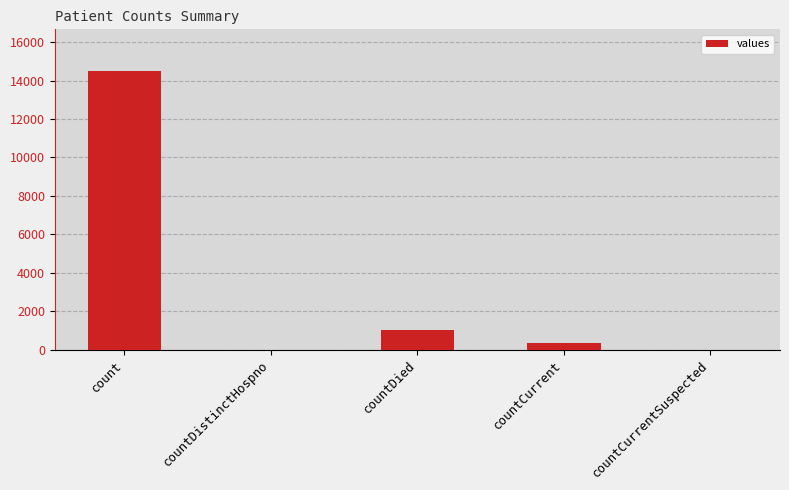

What is the difference between the values at count and countCurrentSuspected?

14488